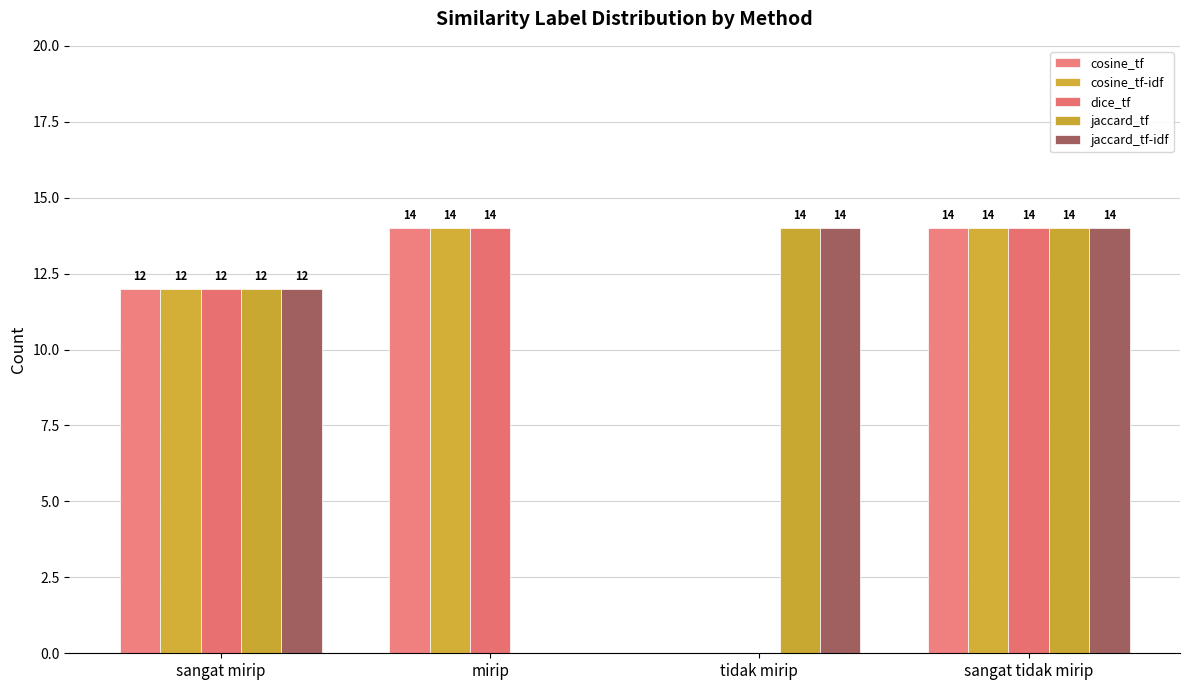

How many groups of bars are there?

4